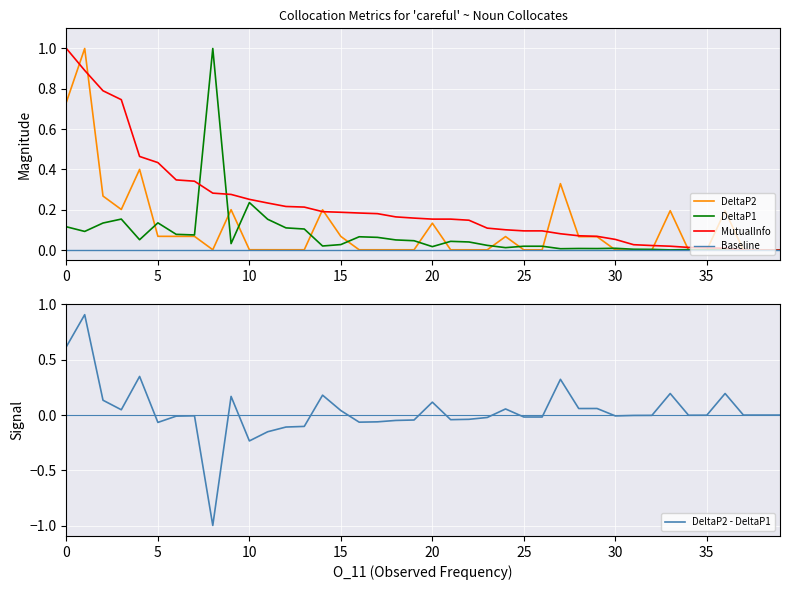

True or false: Baseline has a value of 0.0 at 37.

True